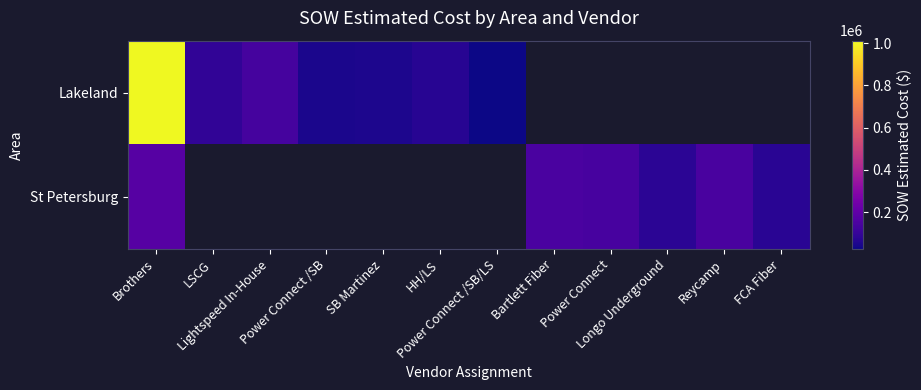

What is the minimum value shown in the chart?

24886.5